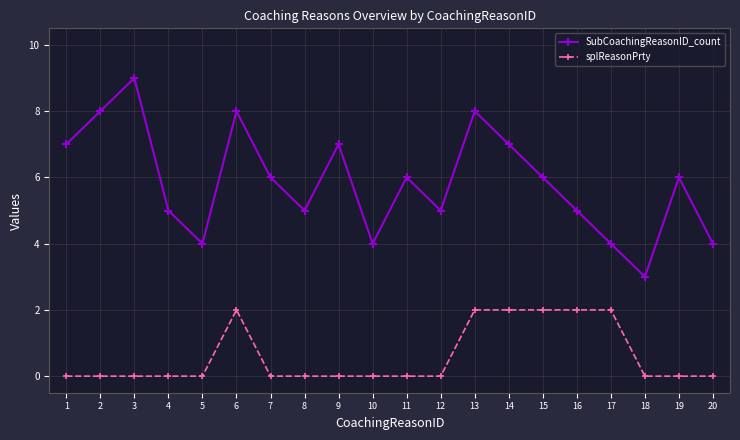

How many lines are shown in the chart?

2